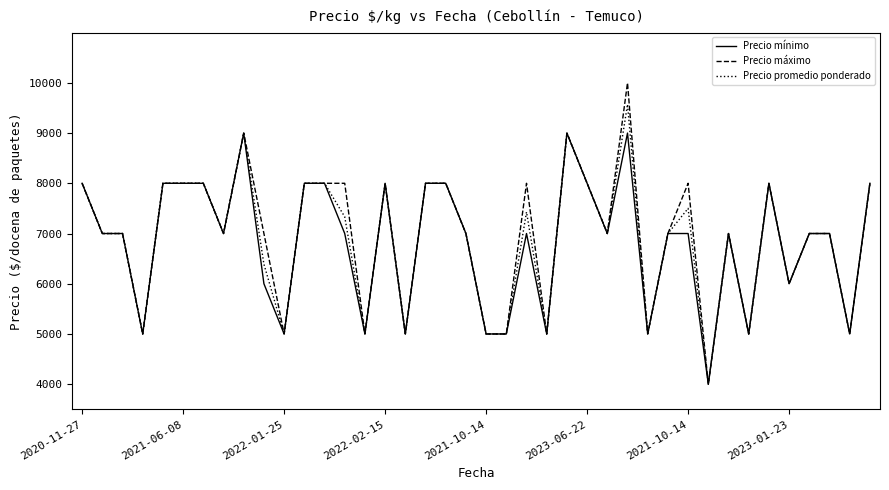

Which series has the largest range (max minus min)?

Precio máximo